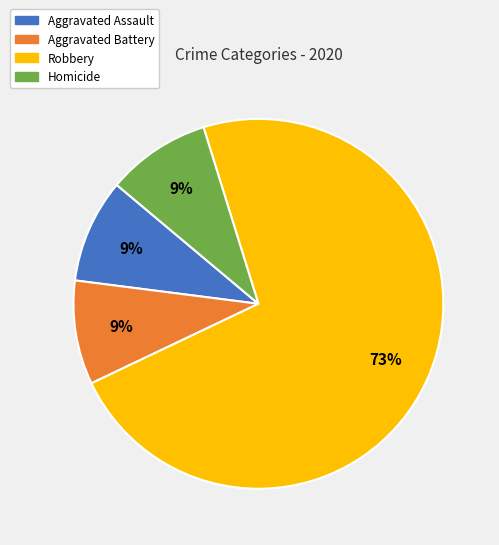

The Aggravated Battery slice represents 2% of the pie. True or false?

False